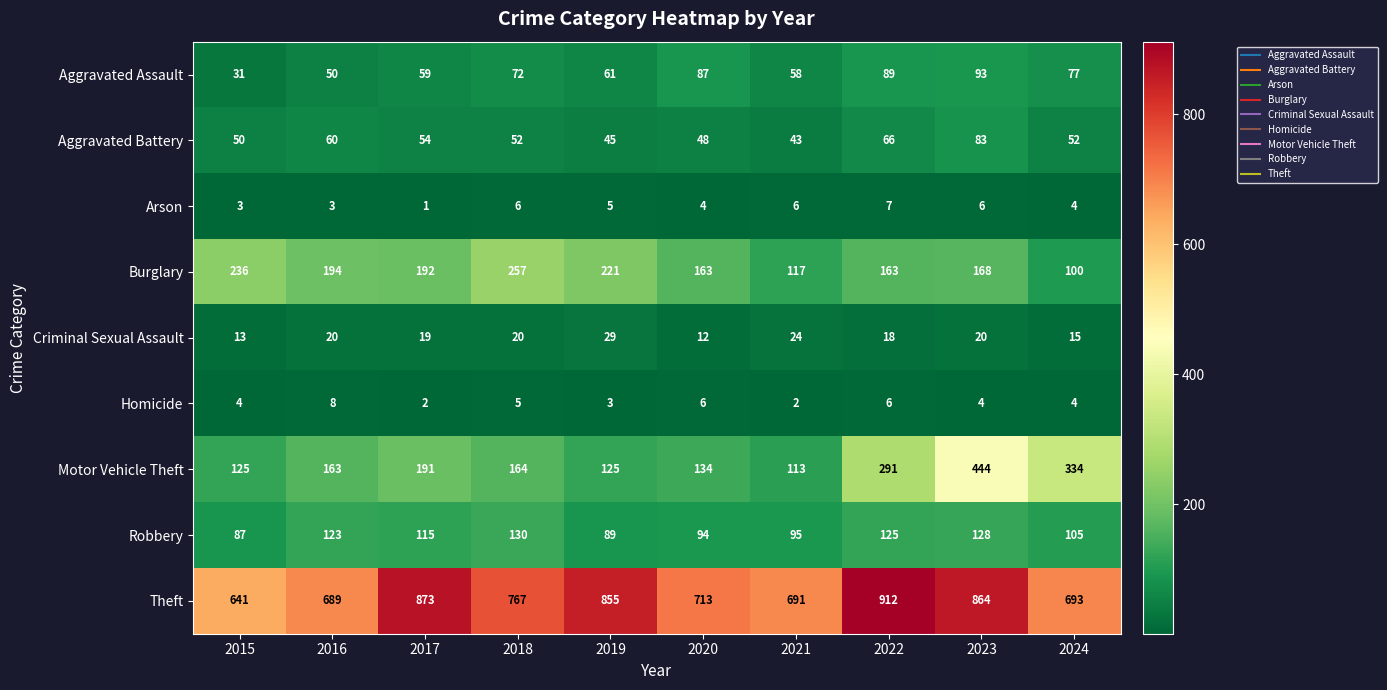

What is the difference between the highest and lowest values at 2020?

709